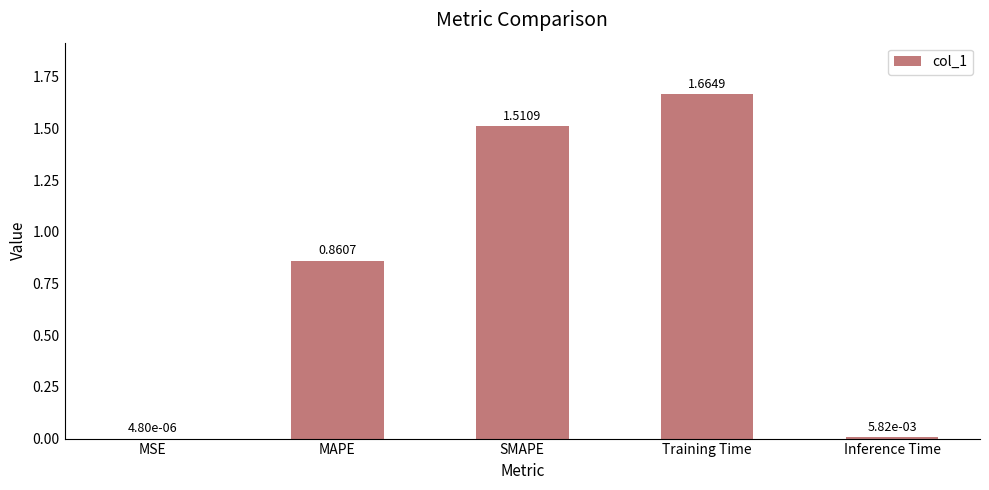

What is the change in value from MSE to SMAPE?

+1.5